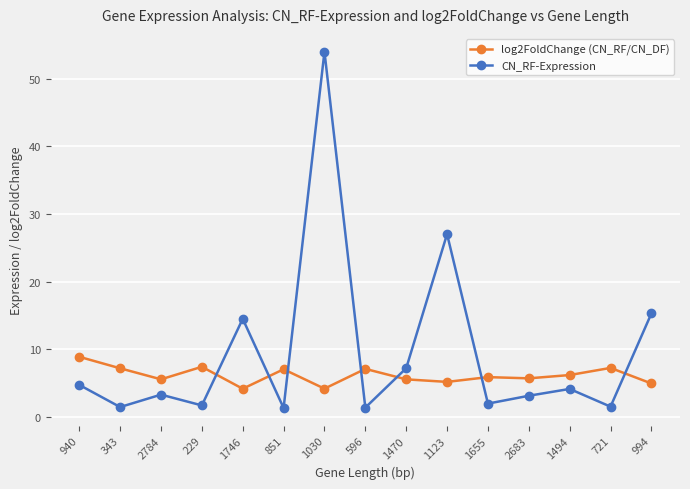

How many distinct data groups are displayed?

2